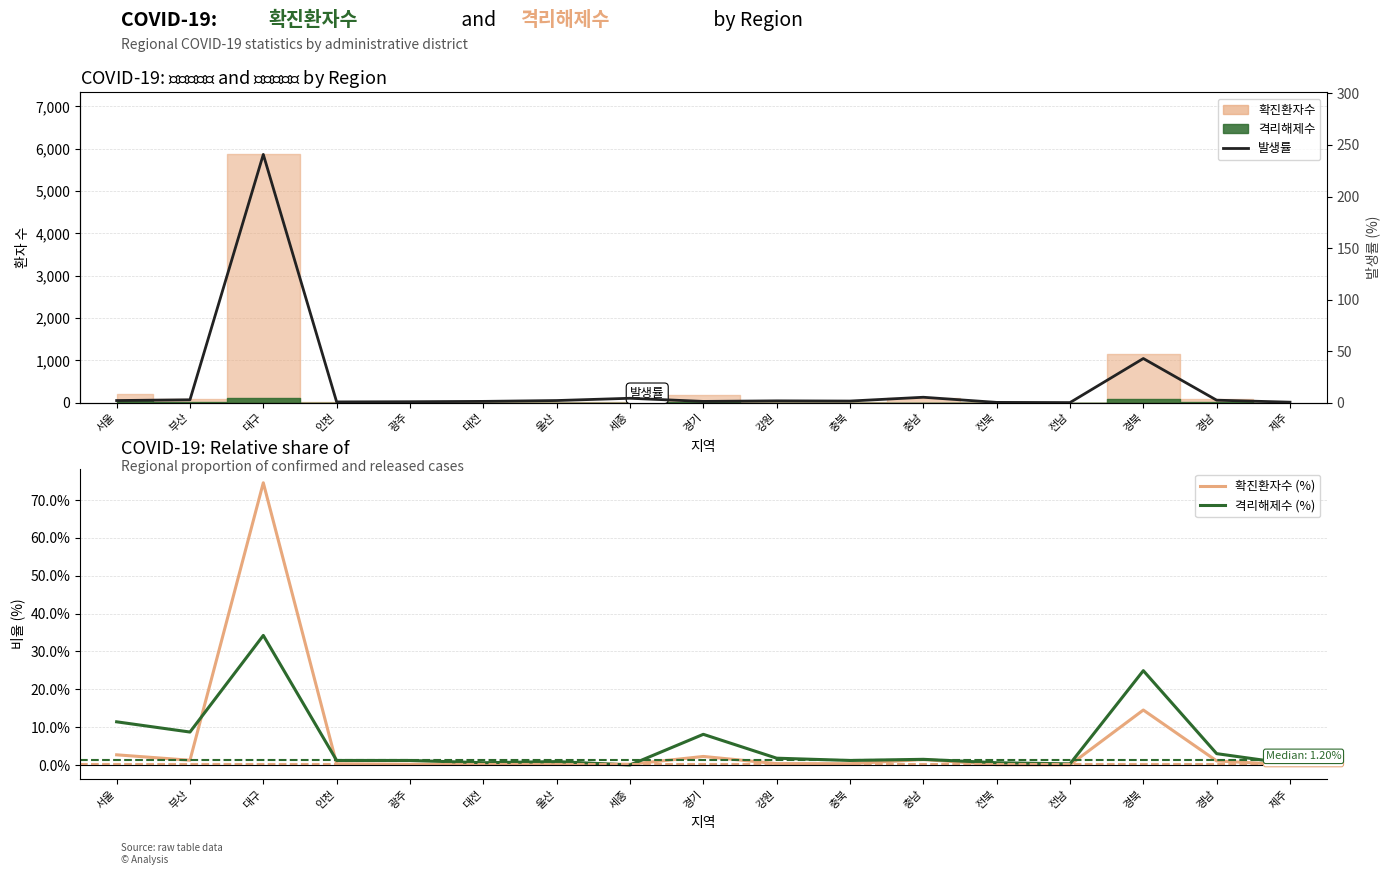

Where is the first local minimum for 발생률?

인천